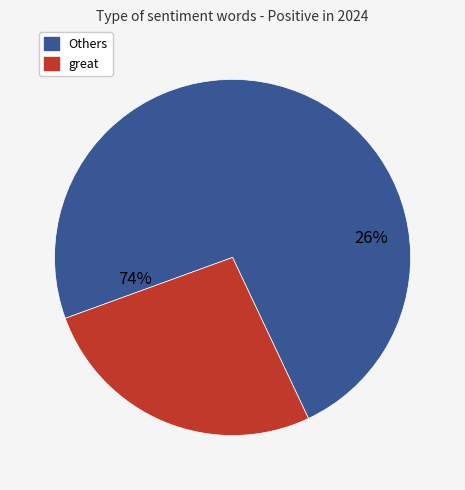

Do well and easy together represent more than half of the pie?

No